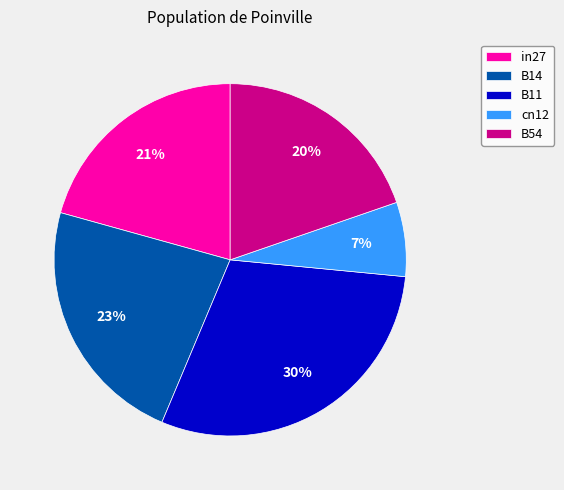

What is the largest slice in the pie chart?

B11